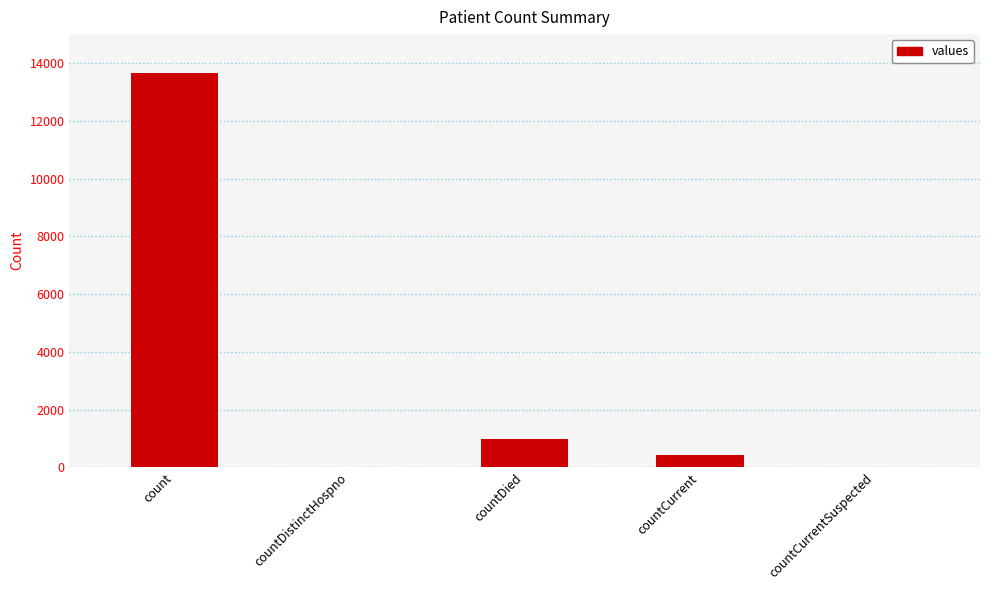

Is it true that the value at countDied is 974?

True